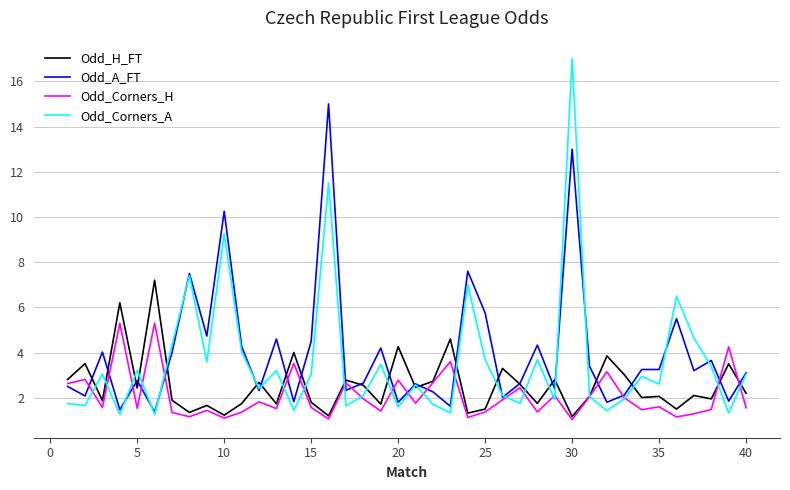

What is the maximum value for Odd_Corners_H?

5.3